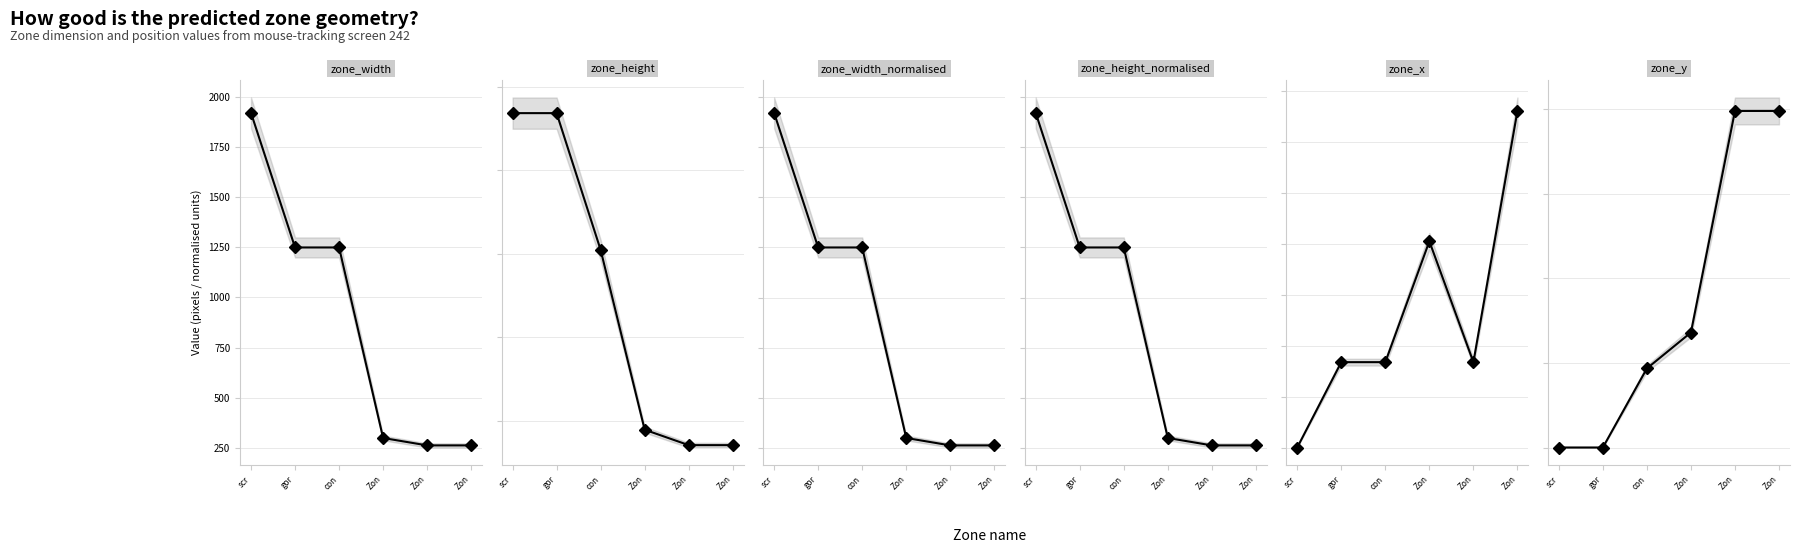

How many categories are shown in the chart?

6